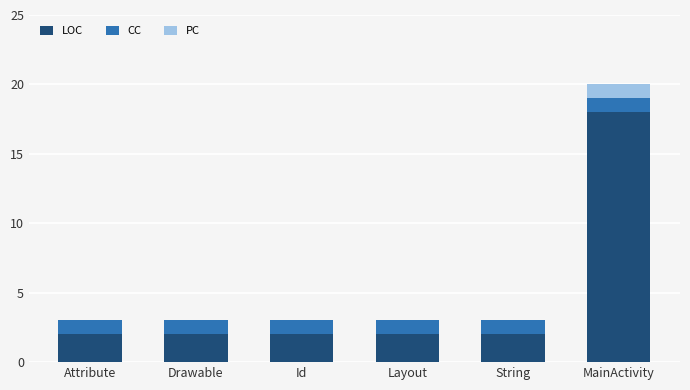

What is the maximum value for LOC?

18